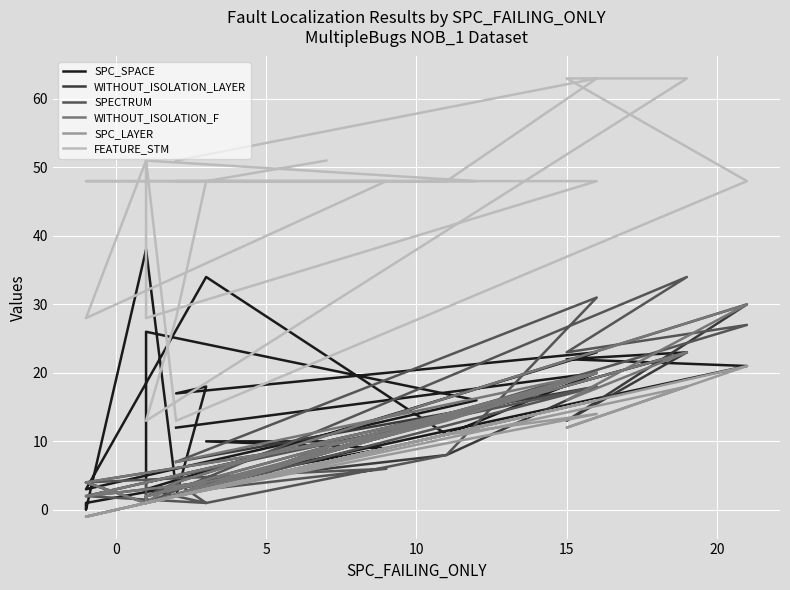

What is the total value across all series at 0?

166